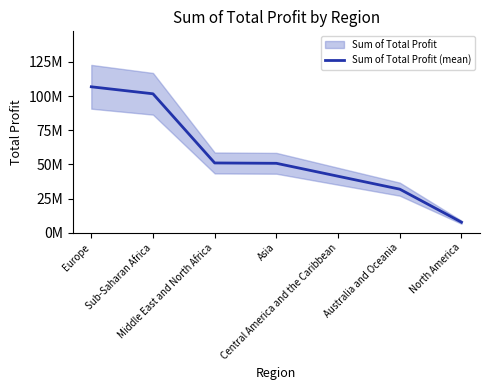

Where does the data first go above 50799399?

Europe